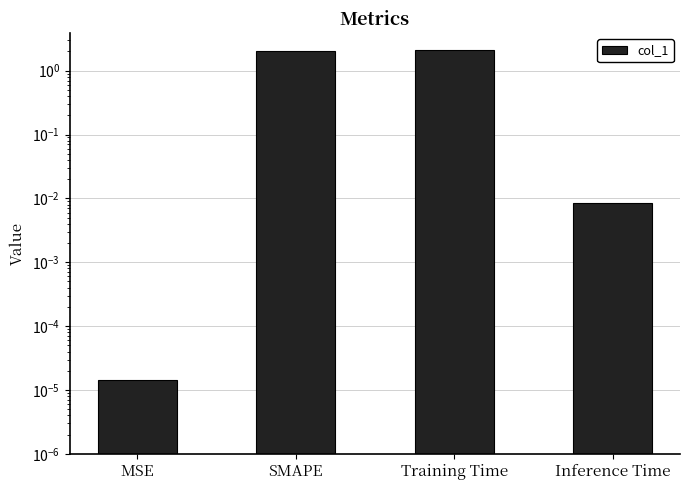

Between SMAPE and Training Time, which is larger?

Training Time